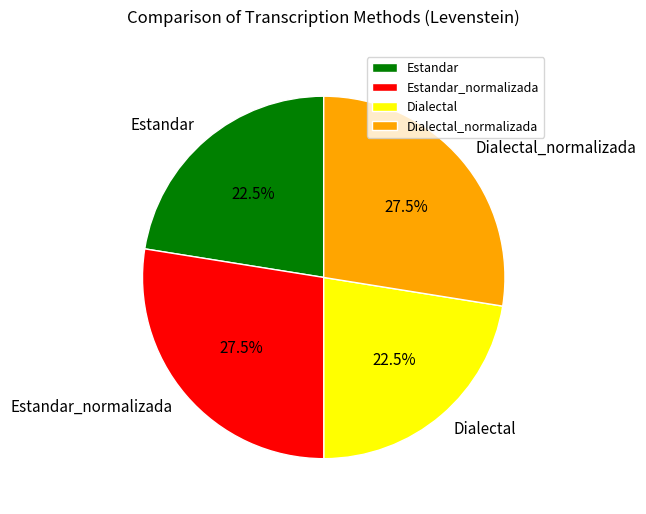

To the nearest percent, what is the average slice percentage?

25%